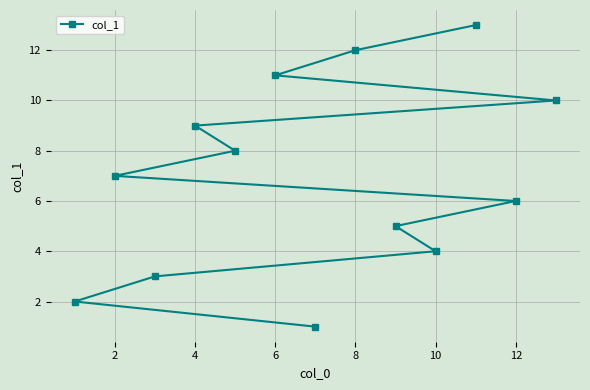

Count the number of values greater than 7.

6